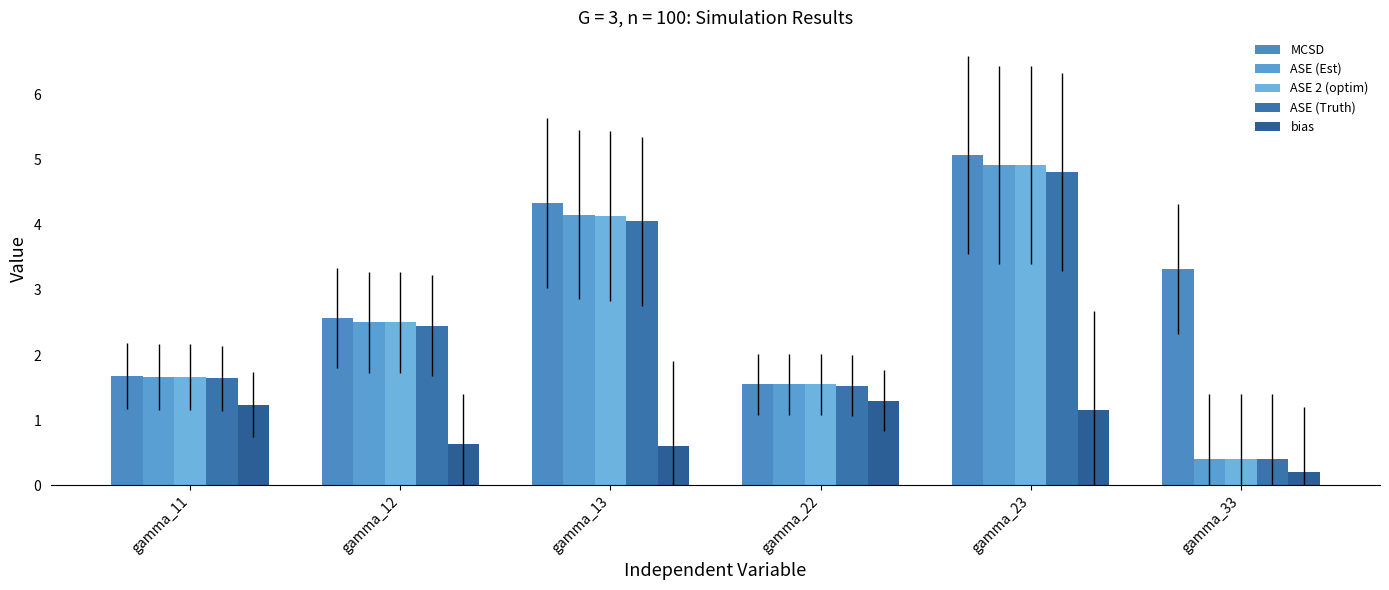

What is the difference between the bias values at gamma_22 and gamma_12?

0.7